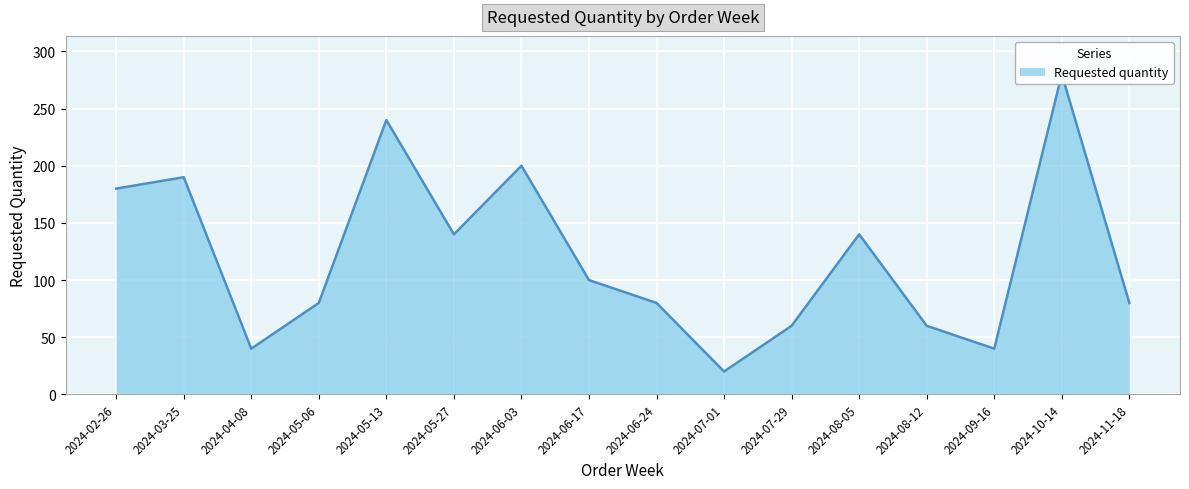

Where is the first local minimum?

2024-04-08